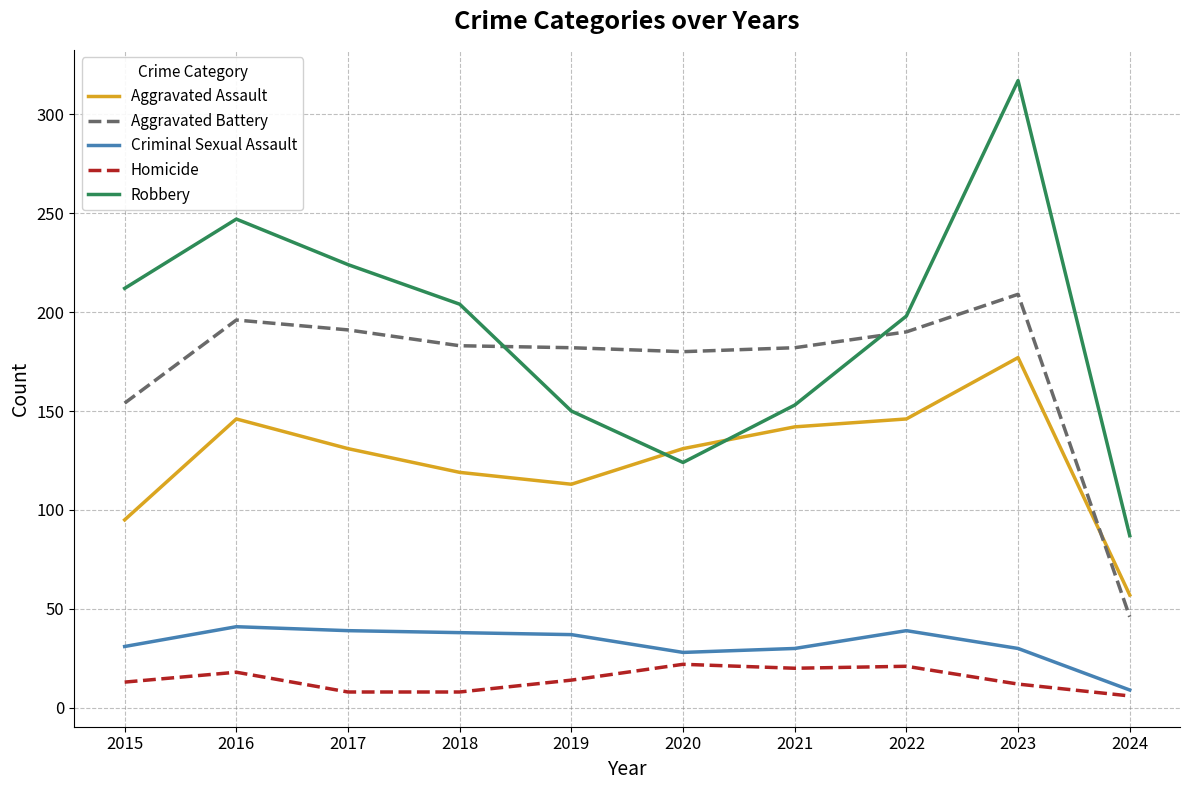

What is the difference between the highest and lowest values at 2017?

216